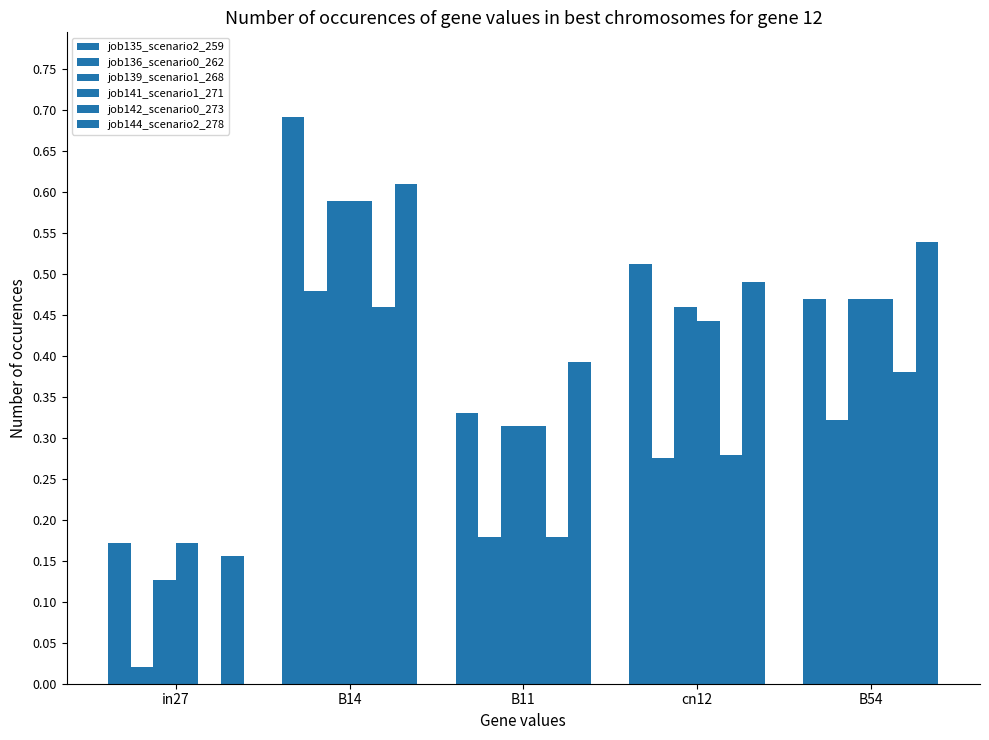

Are the bars grouped side by side (vs. stacked)?

Yes